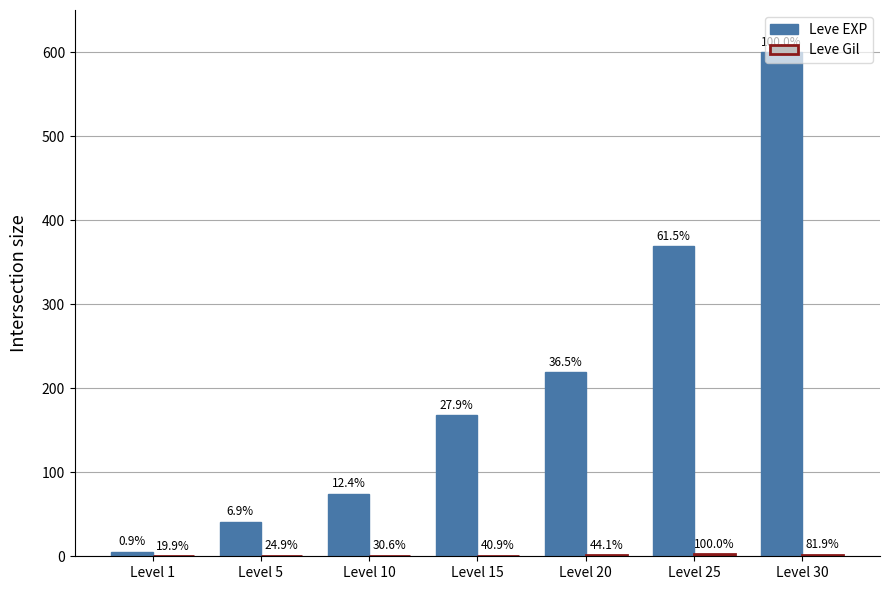

How many groups of bars are there?

7